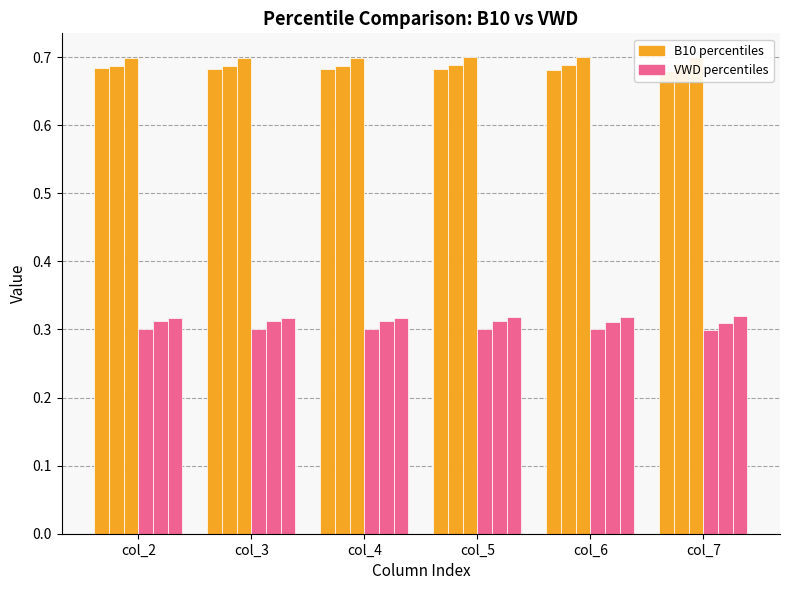

Reading left to right, transcribe all the data shown in this chart.

B10_pctile_5: 0.7	0.7	0.7	0.7	0.7	0.7
B10_pctile_50: 0.7	0.7	0.7	0.7	0.7	0.7
B10_pctile_95: 0.7	0.7	0.7	0.7	0.7	0.7
VWD_pctile_5: 0.3	0.3	0.3	0.3	0.3	0.3
VWD_pctile_50: 0.3	0.3	0.3	0.3	0.3	0.3
VWD_pctile_95: 0.3	0.3	0.3	0.3	0.3	0.3